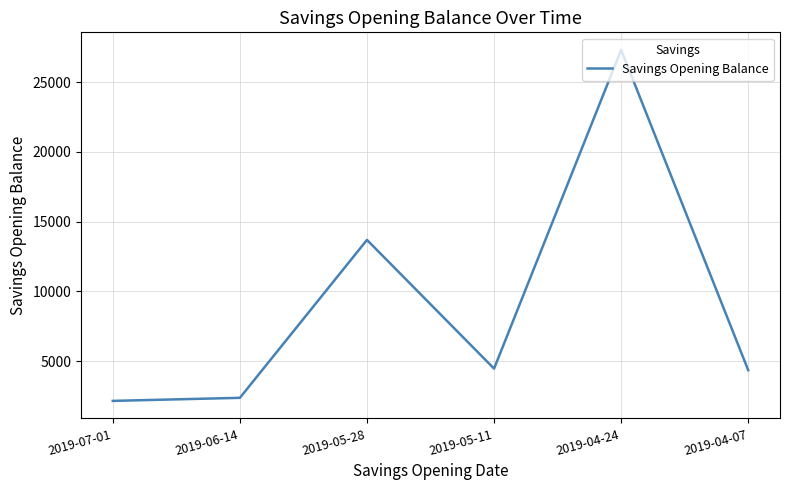

What is the greatest value displayed?

27316